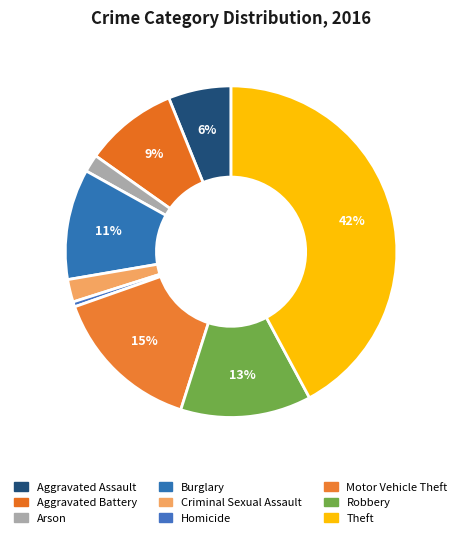

How many segments does this pie chart have?

9